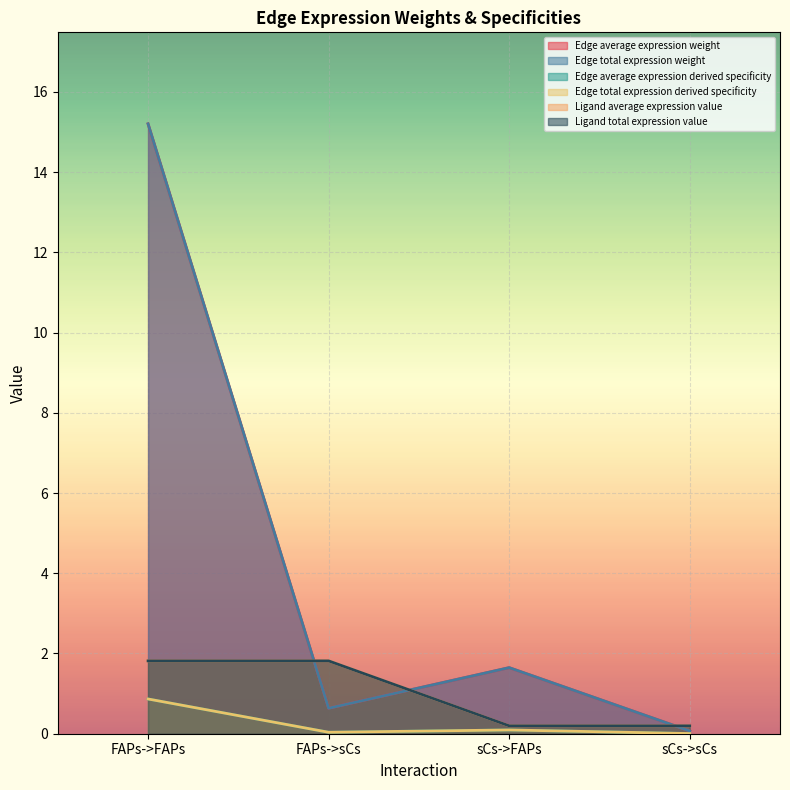

Which series changed the most between FAPs->FAPs and sCs->sCs?

Edge average expression weight